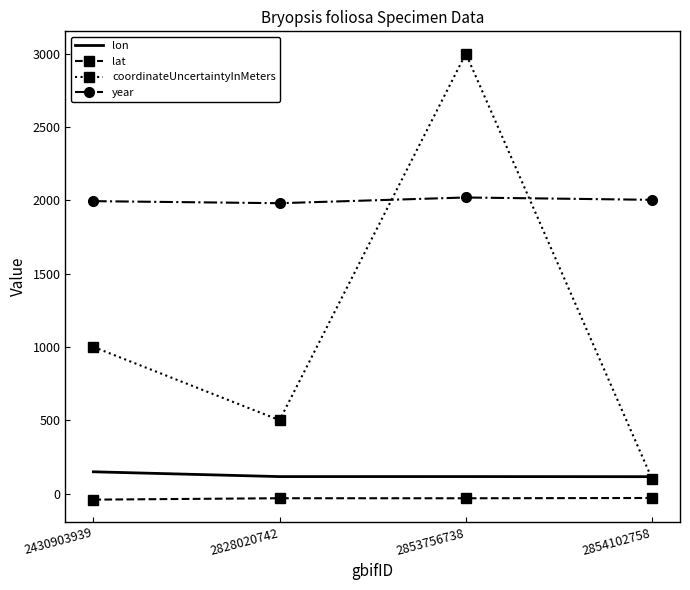

Is it true that coordinateUncertaintyInMeters equals 100.0 at 2854102758?

True